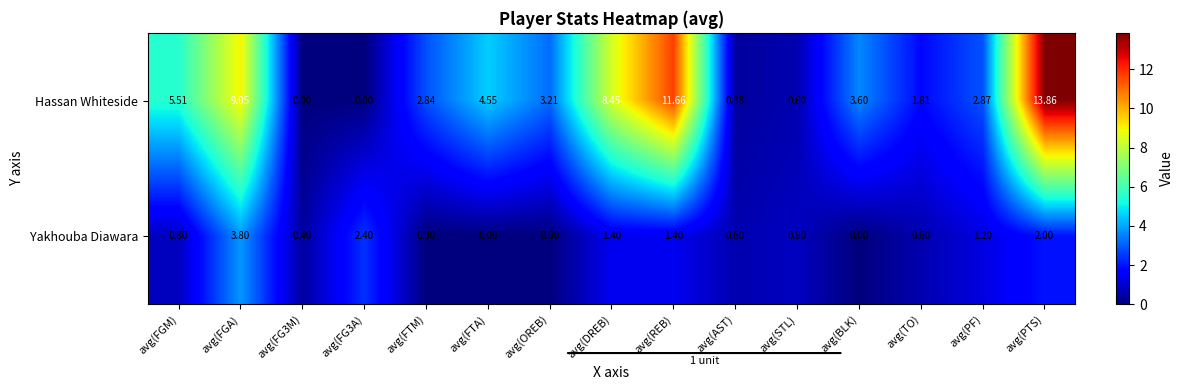

Between avg(FGM) and avg(AST), which series saw the biggest shift?

Hassan Whiteside